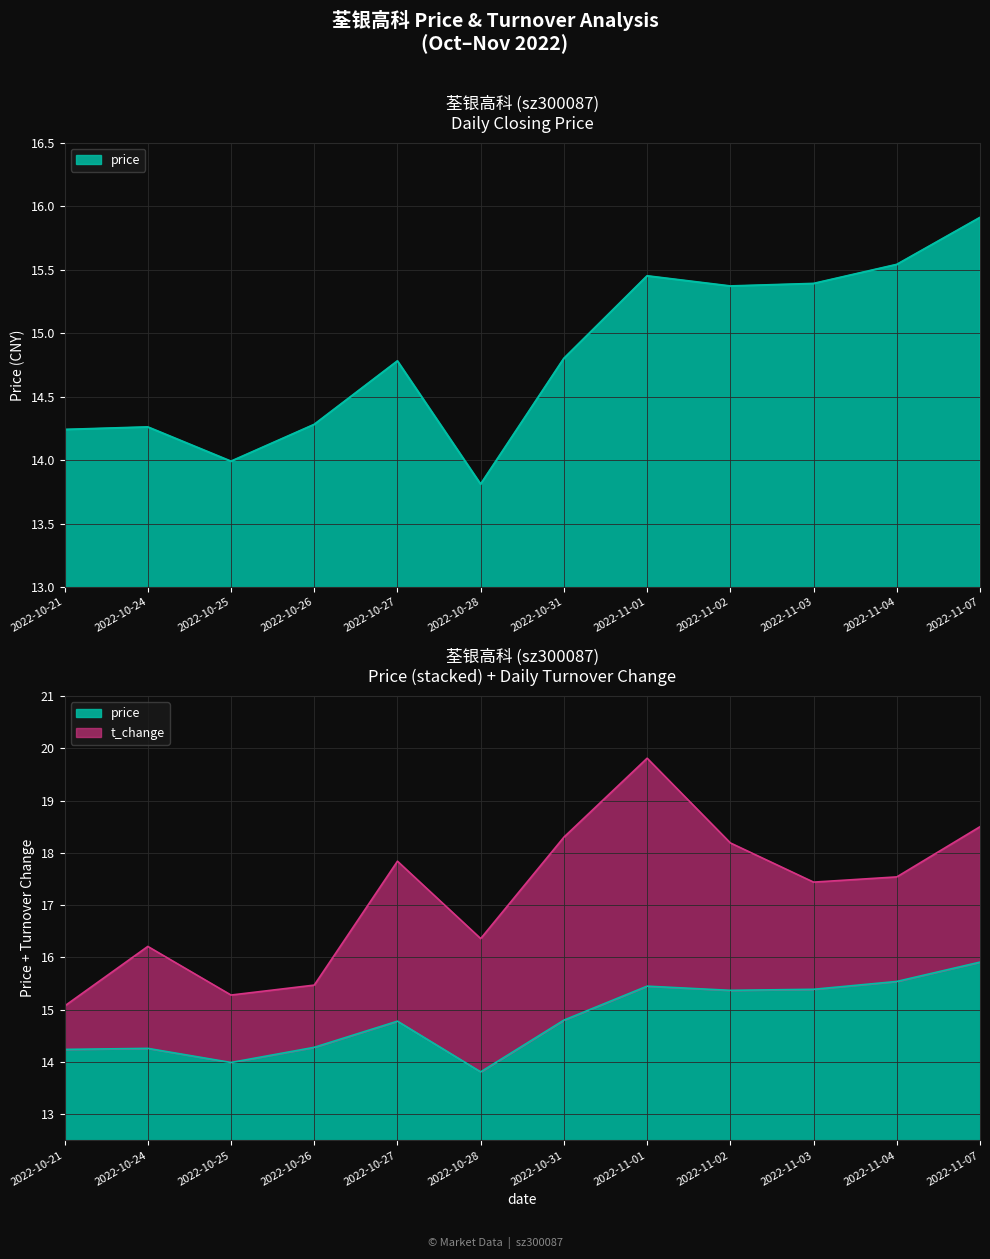

What is the sum of all values?

177.8